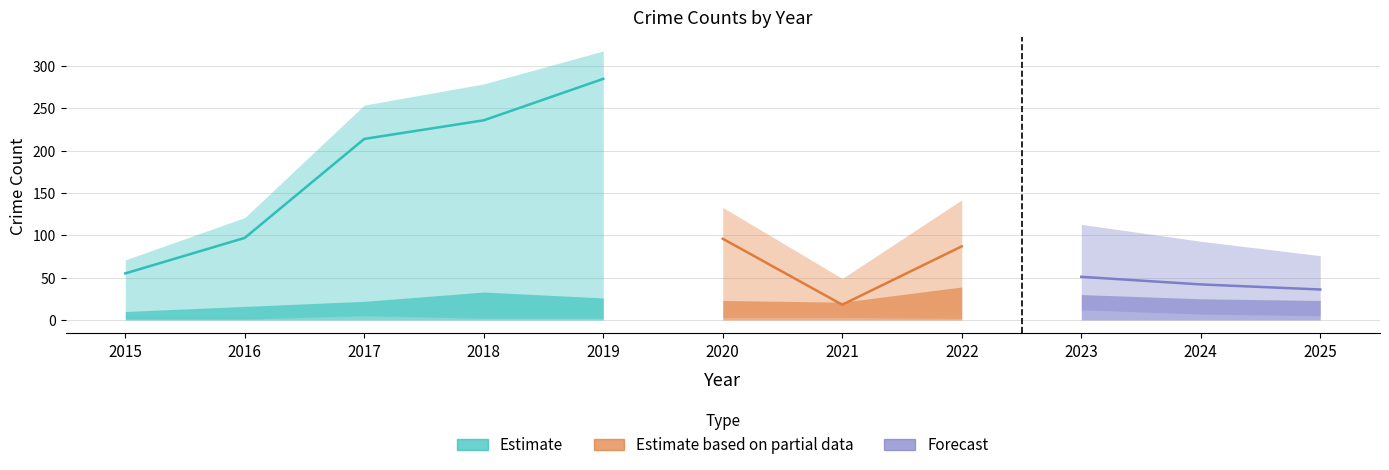

Reading right to left, what are all the values shown in this chart?

Theft: 36	42	51	87	18	96	285	236	214	97	55
Robbery: 23	25	30	39	21	23	26	33	22	16	10
Aggravated Battery: 10	16	15	11	6	9	5	8	12	6	5
Aggravated Assault: 5	7	12	2	3	3	2	2	5	1	1
Total: 76	93	113	142	49	133	318	279	254	121	71